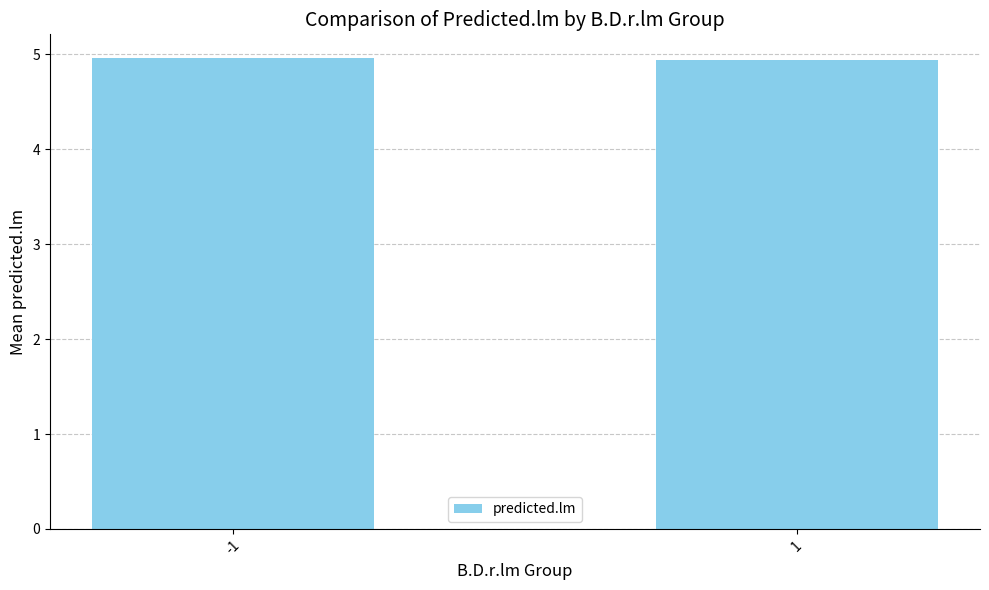

What is the smallest value displayed?

4.9